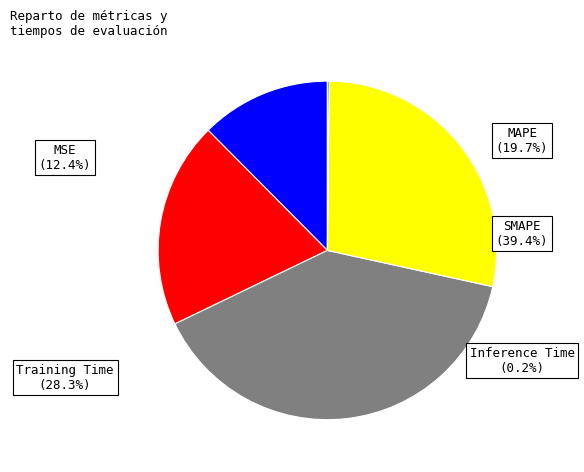

What percentage is the MSE slice, to the nearest percent?

12%